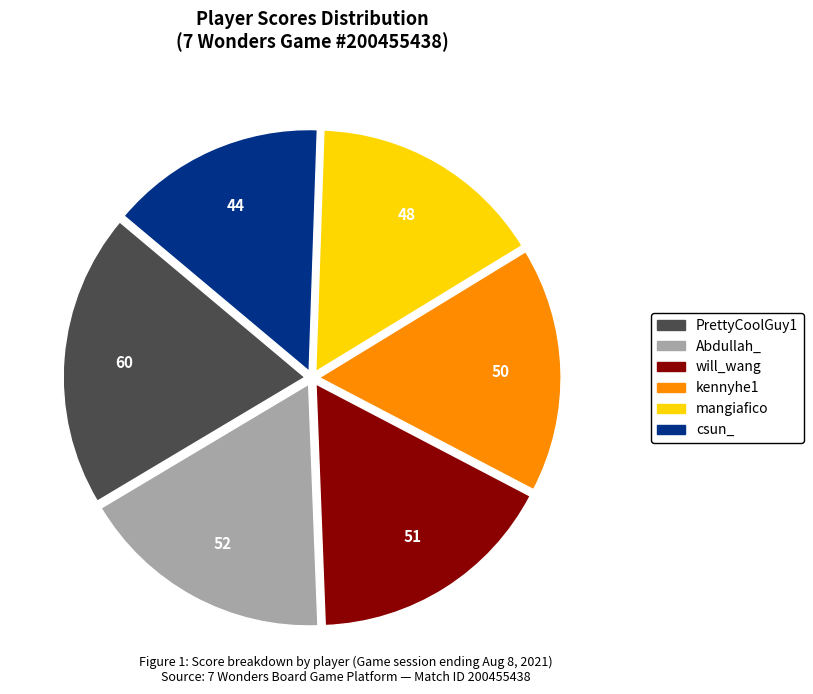

Does any single category account for the majority?

No